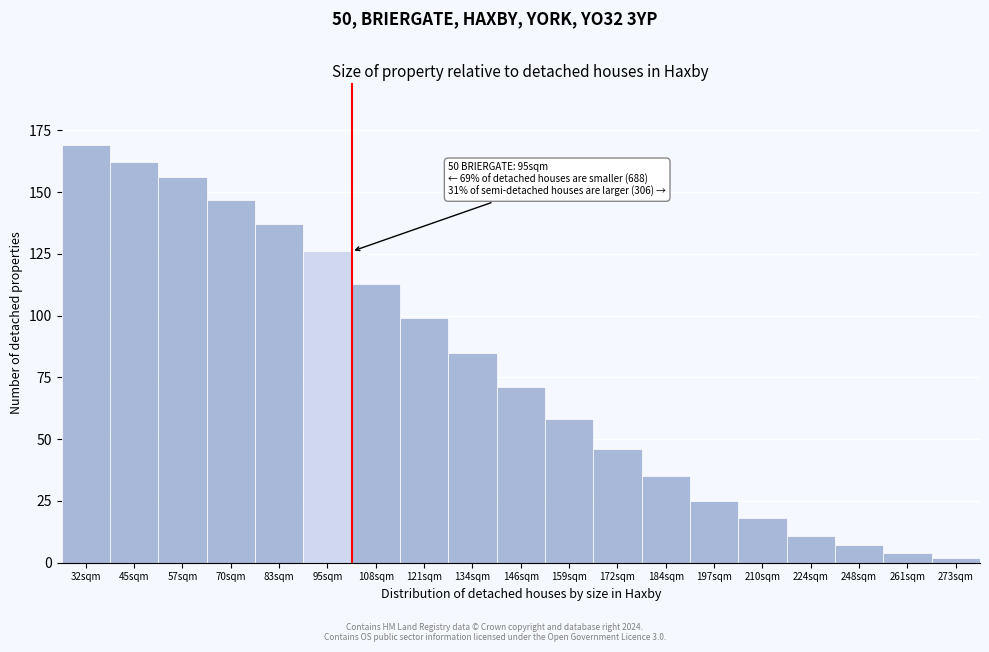

Reading left to right, transcribe all the data shown in this chart.

32sqm=169	45sqm=162	57sqm=156	70sqm=147	83sqm=137	95sqm=126	108sqm=113	121sqm=99	134sqm=85	146sqm=71	159sqm=58	172sqm=46	184sqm=35	197sqm=25	210sqm=18	224sqm=11	248sqm=7	261sqm=4	273sqm=2